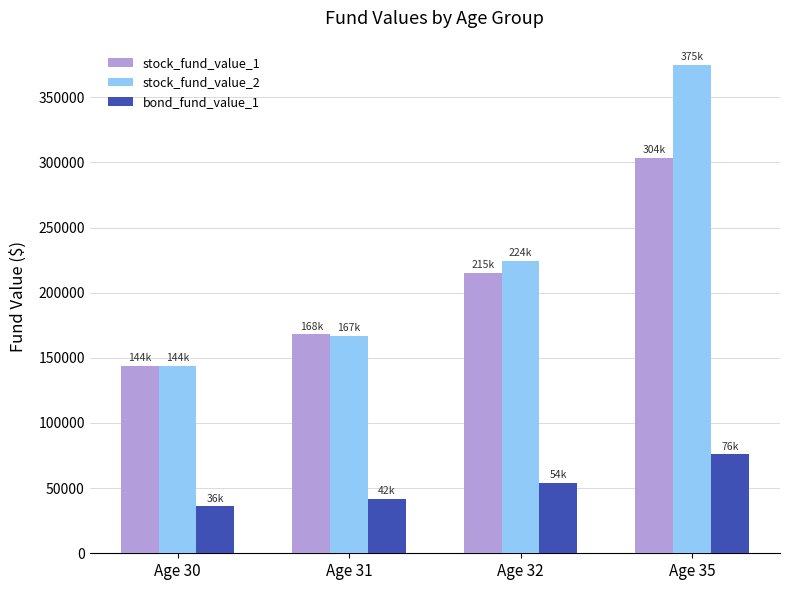

What is the minimum value shown in the chart?

36000.0